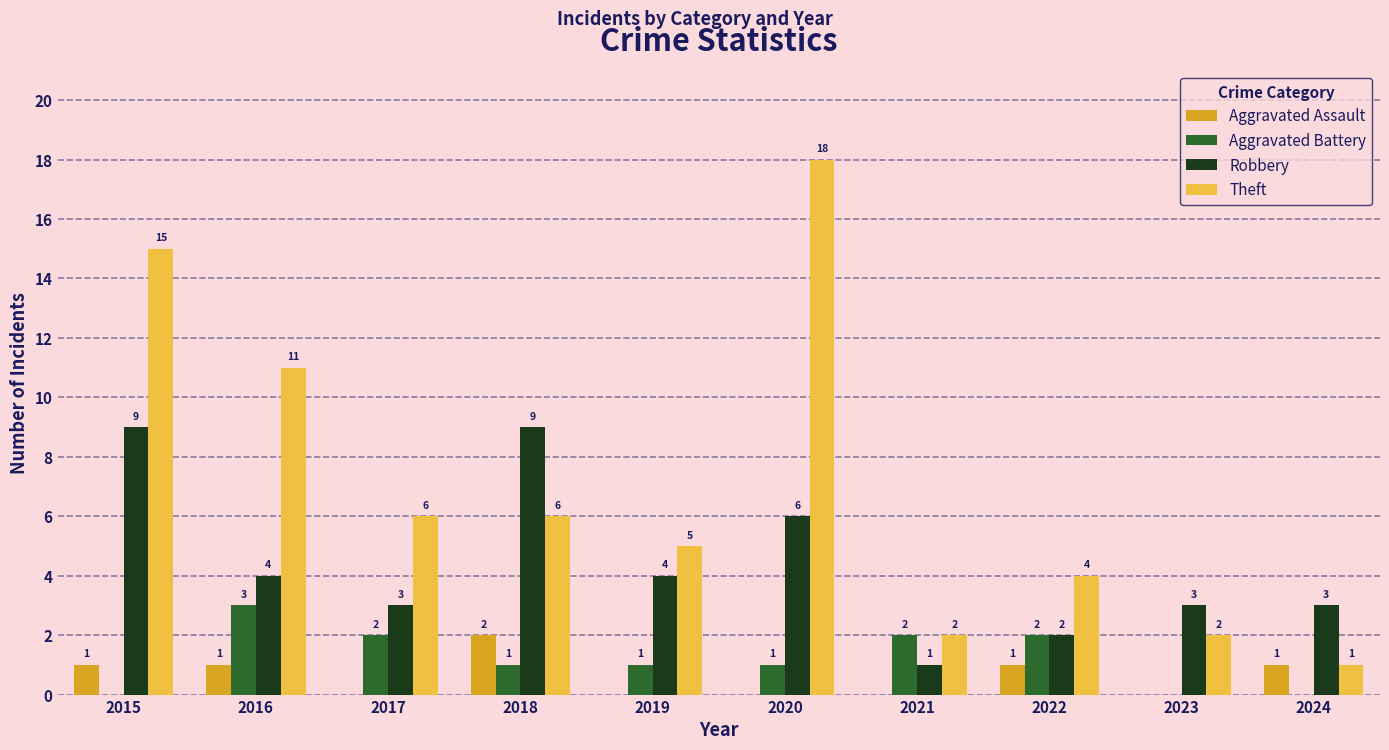

What is the greatest value displayed?

18